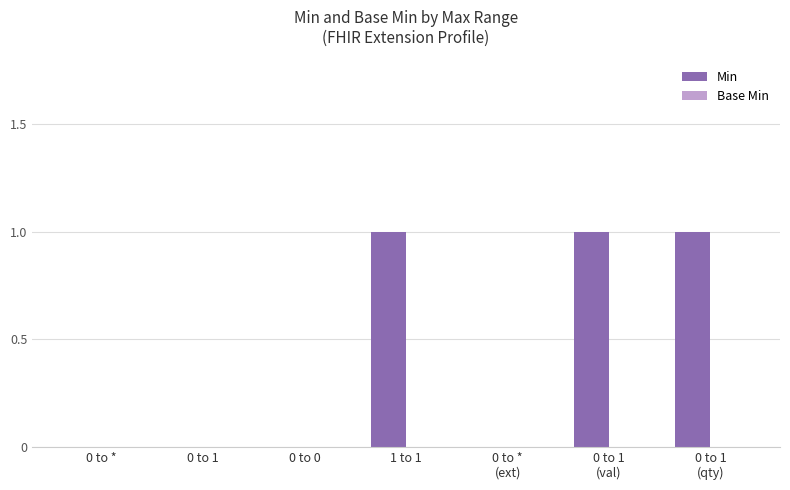

What is the sum of all values?

3